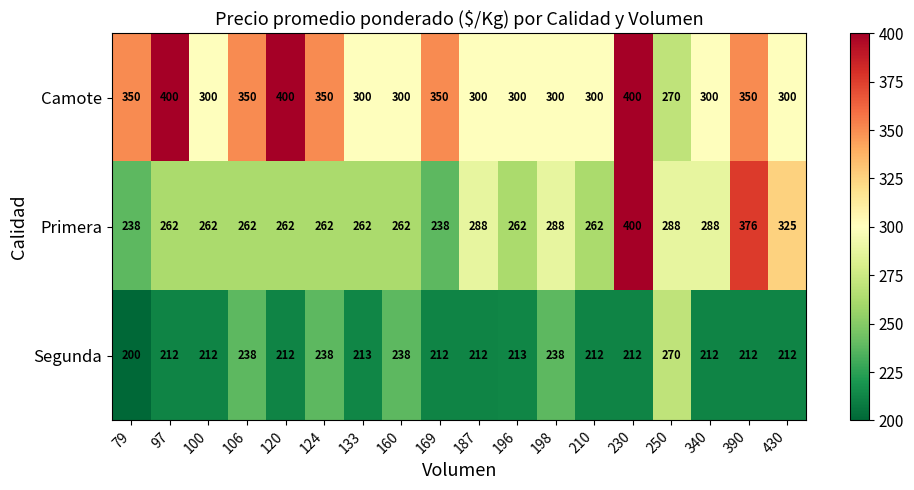

What is the minimum value shown in the chart?

200